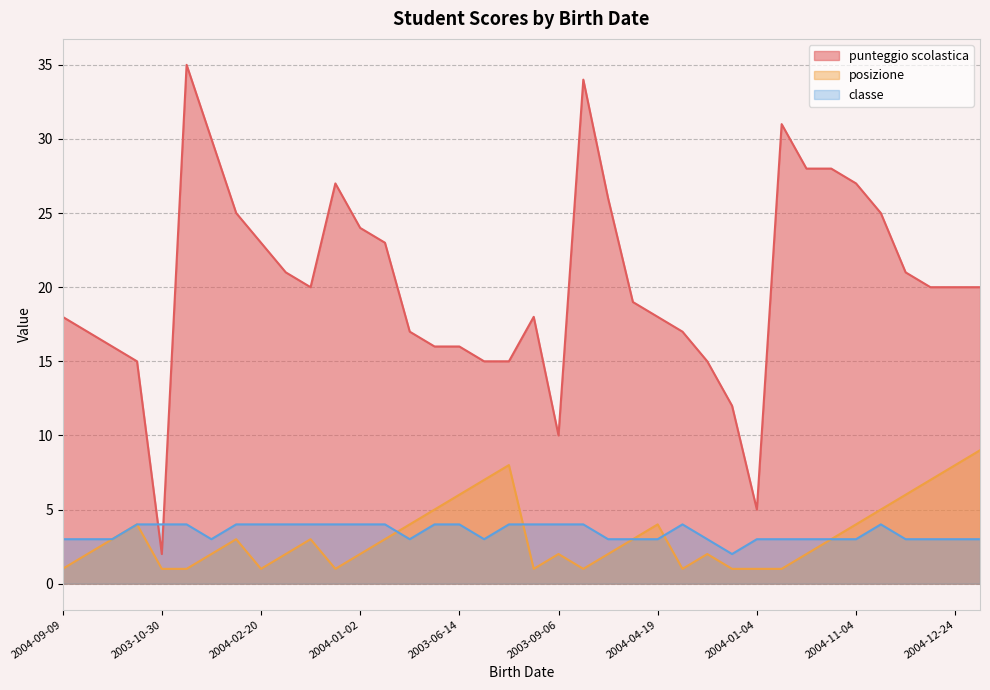

Does the chart display data point markers on the line(s)?

No